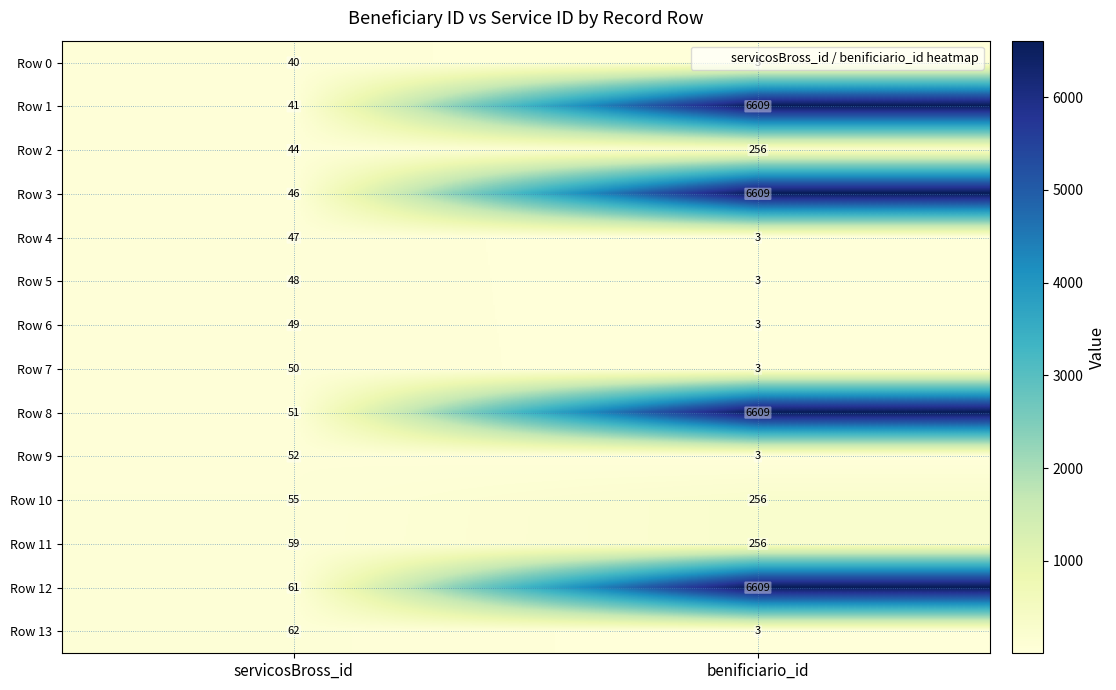

What is the difference between the maximum and minimum values in the Row 5 series?

45